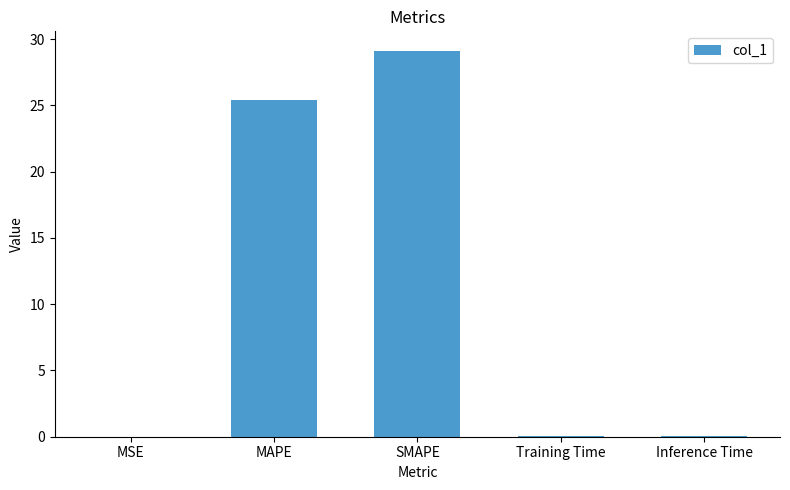

Is it true that the value at MAPE is 25.4?

True